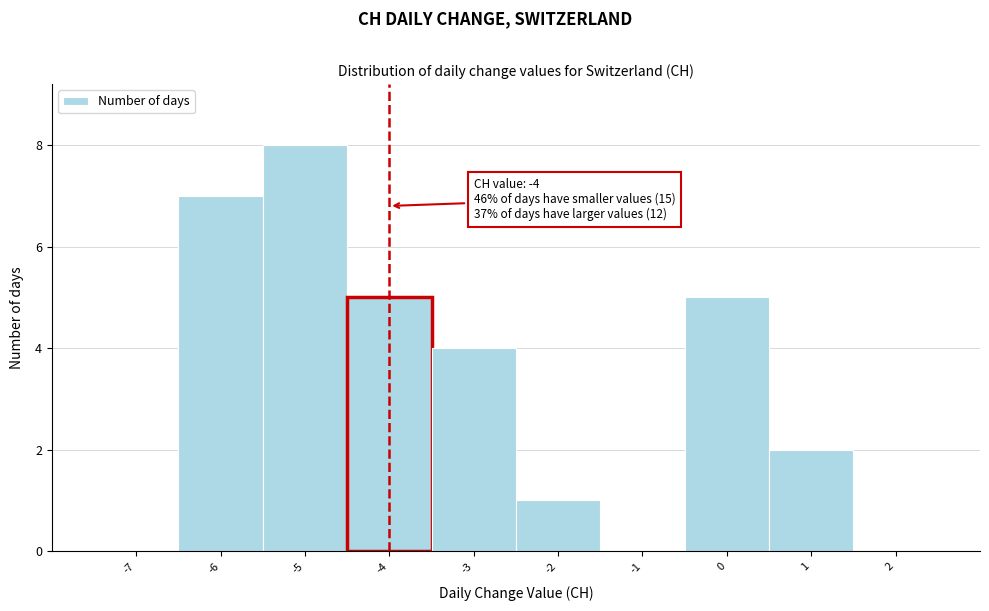

Over which range of the x-axis is the bar tallest?

-5.5 to -4.5